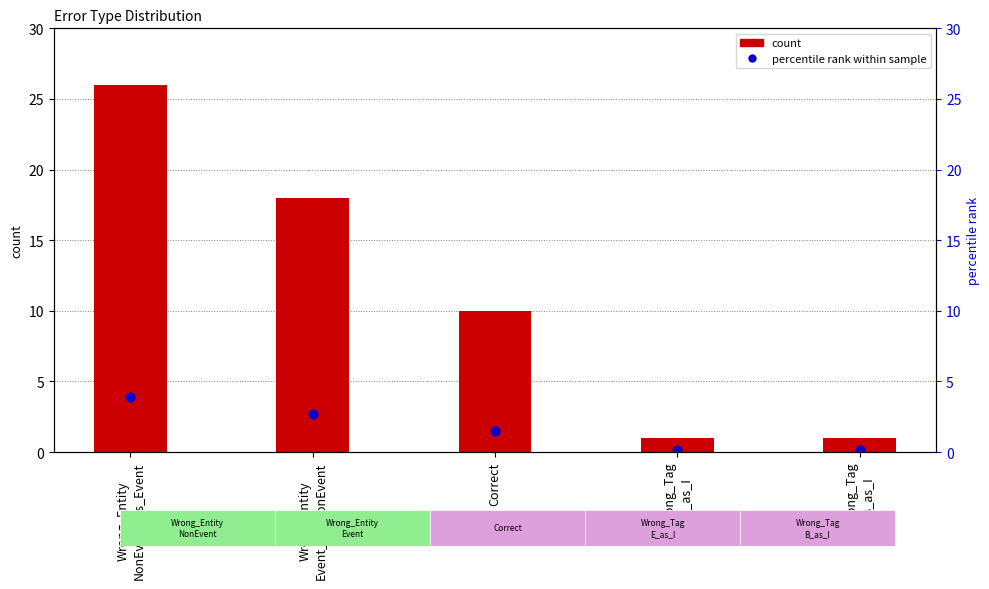

At which category is the sum across all series the highest?

Wrong_Entity
NonEvent_as_Event